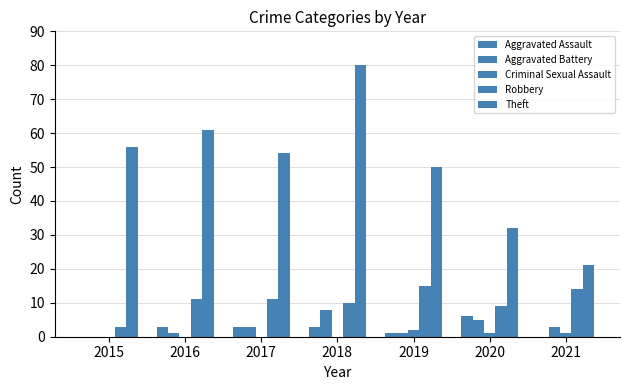

Count the number of categories in the chart.

7